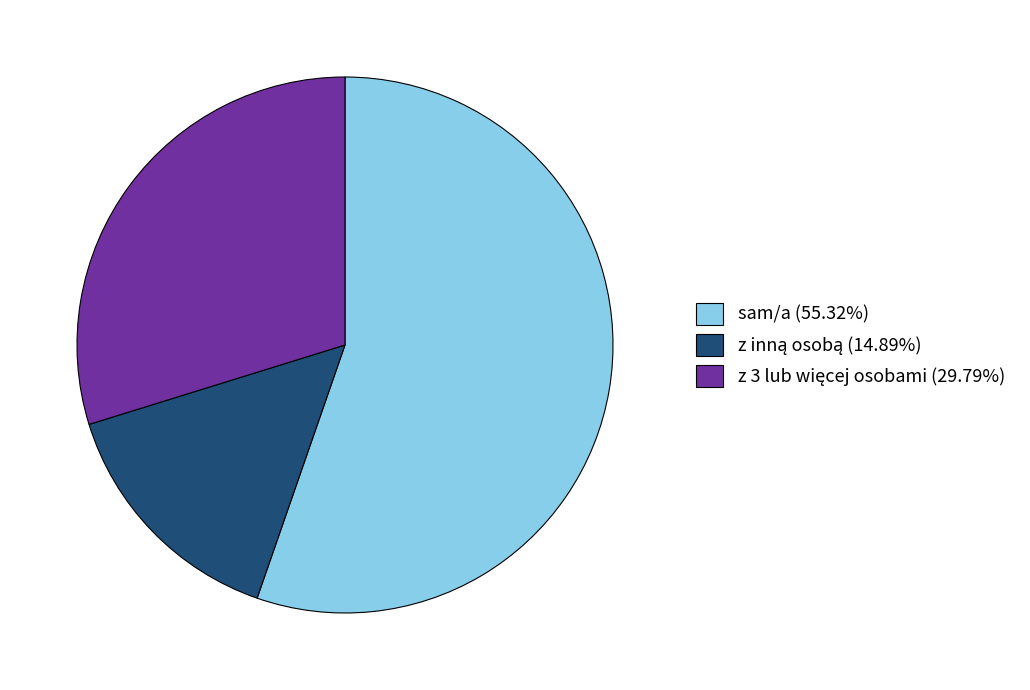

Is there any slice that represents more than half of the pie?

Yes